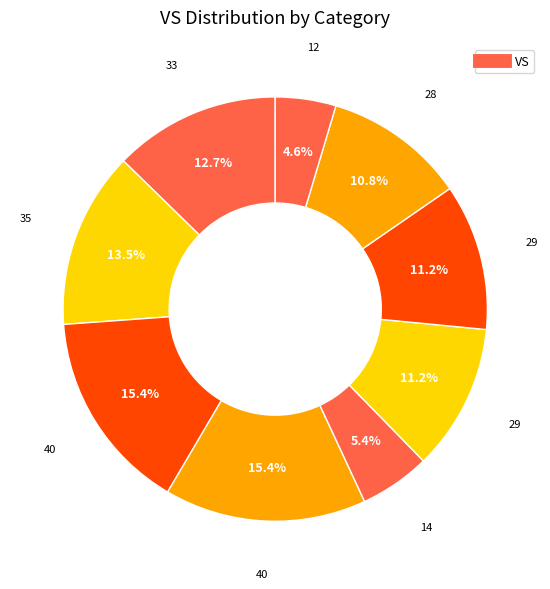

Rank the categories by value from highest to lowest.

C3, C4, C2, C1, C6, C7, C8, C5, C9